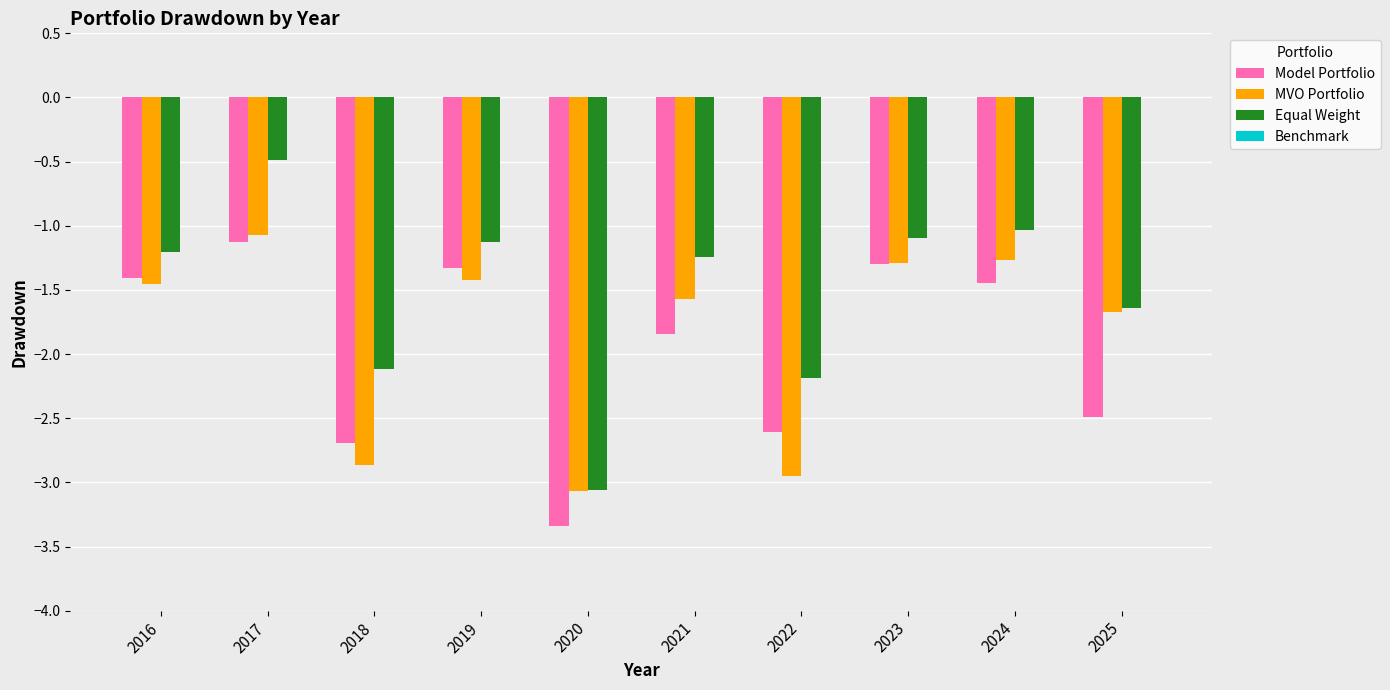

Between 2021 and 2023, which series saw the biggest shift?

Model Portfolio